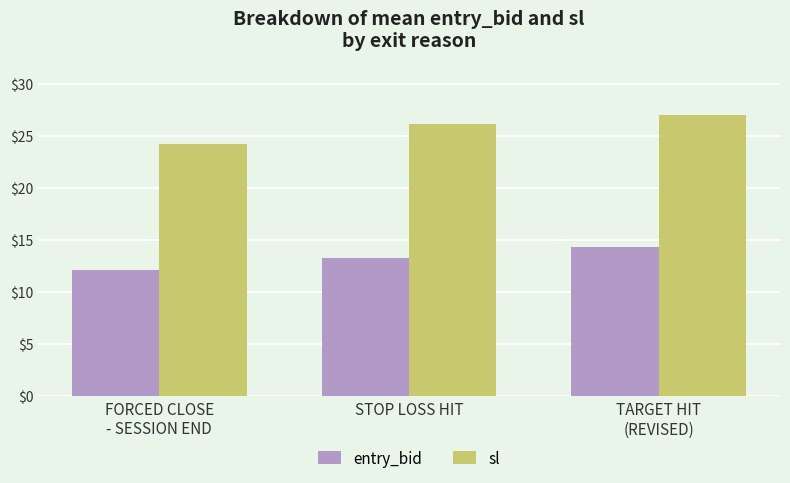

The value of sl at TARGET HIT
(REVISED) is 27.0. True or false?

True